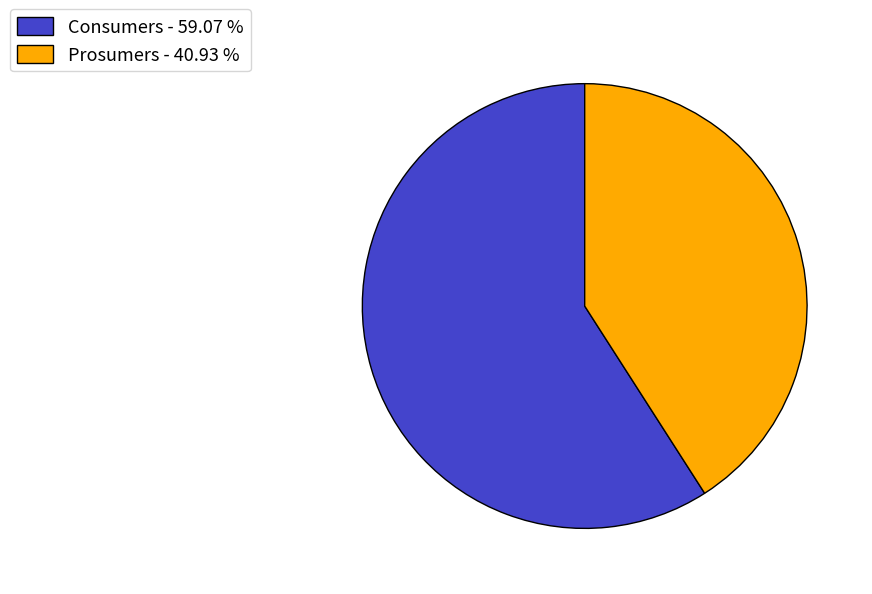

Which has a higher value, Consumers - 59.07 % or Prosumers - 40.93 %?

Consumers - 59.07 %